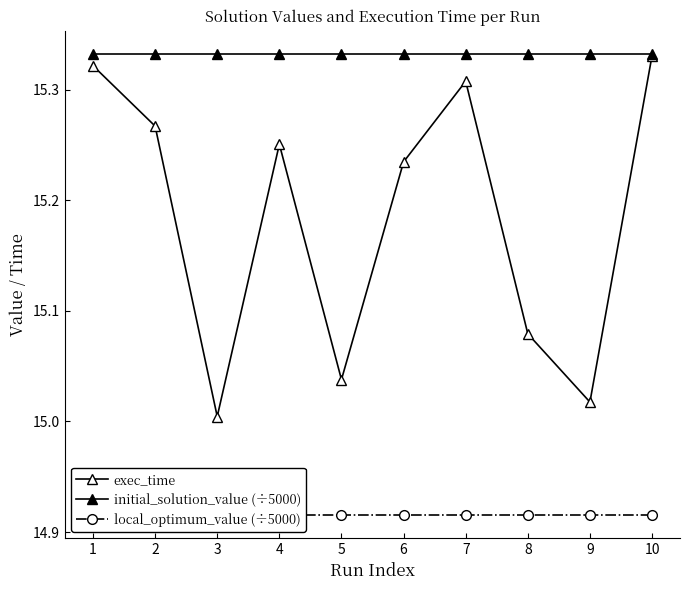

List the series in order of their overall mean, highest first.

initial_solution_value (÷5000), exec_time, local_optimum_value (÷5000)